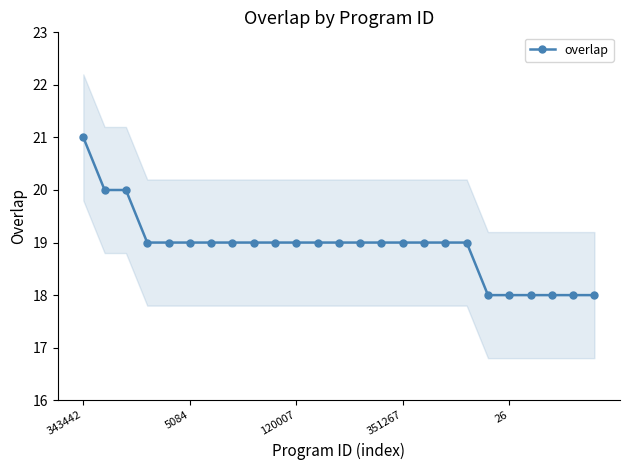

What is the maximum value for overlap?

21